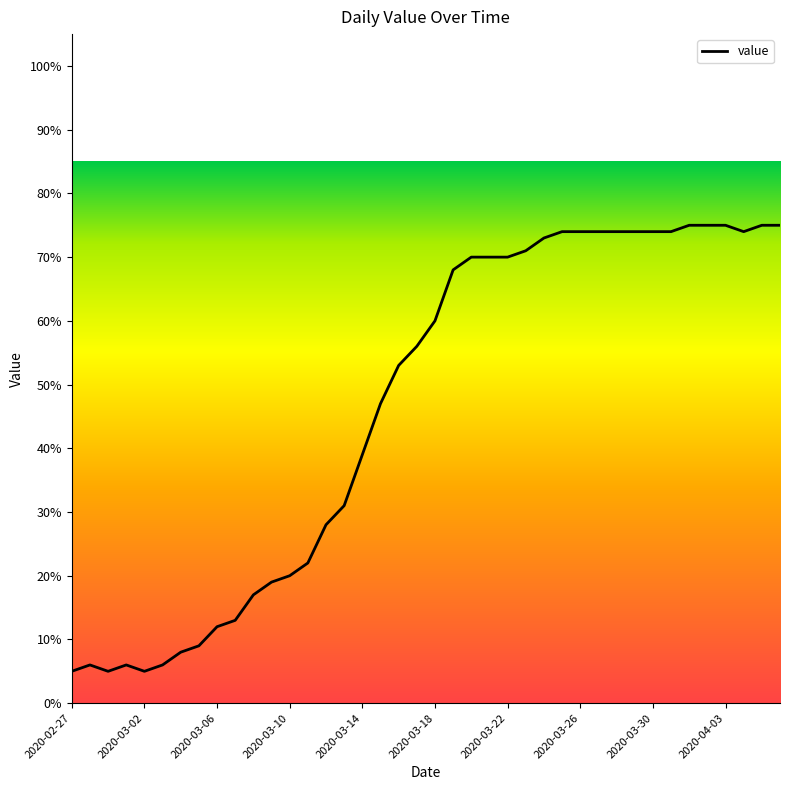

What is the smallest value displayed?

5